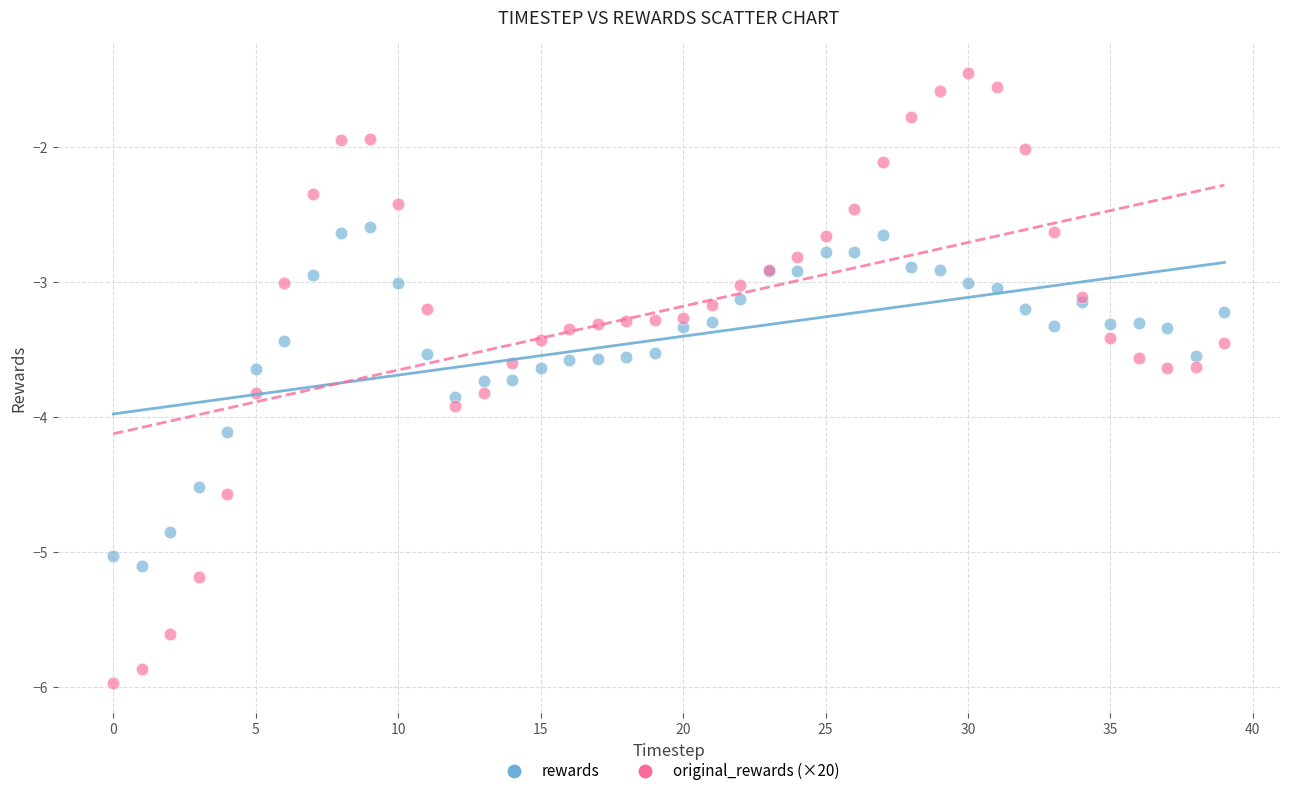

Which series has the widest spread of Y values?

original_rewards (×20)